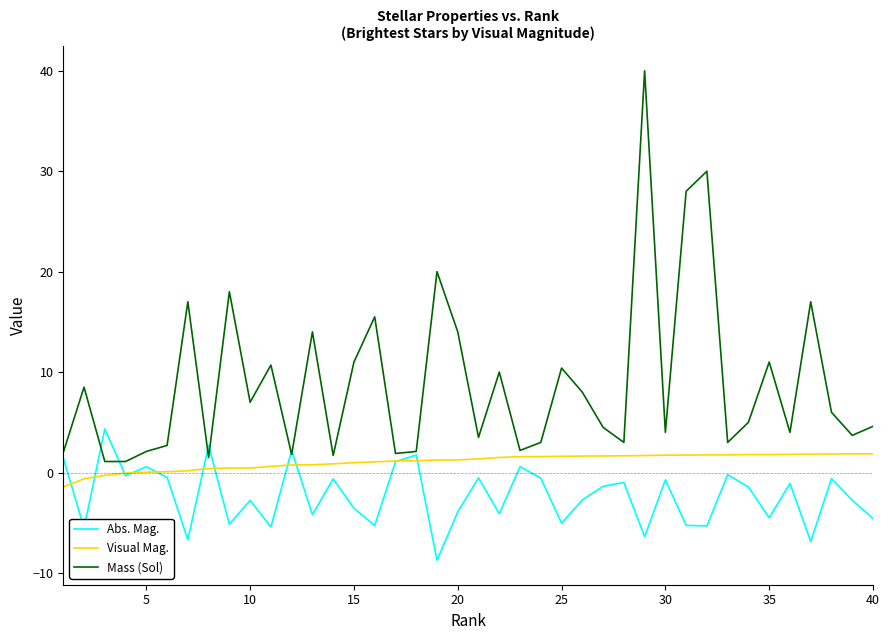

What is the smallest value displayed?

-8.7